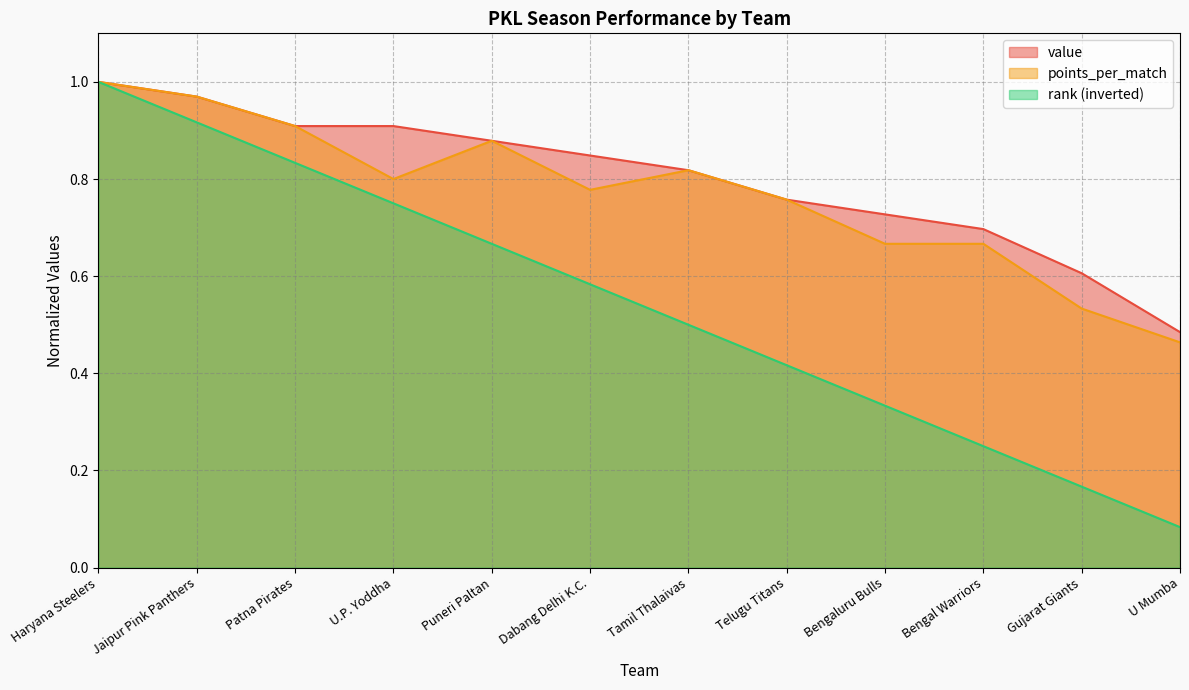

Which series has the widest spread of values?

rank (inverted)